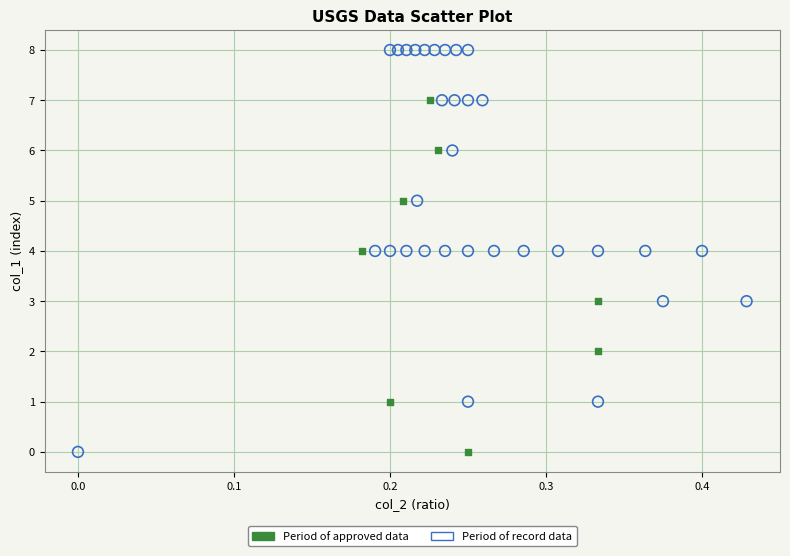

Which series has the widest spread of Y values?

Period of record data